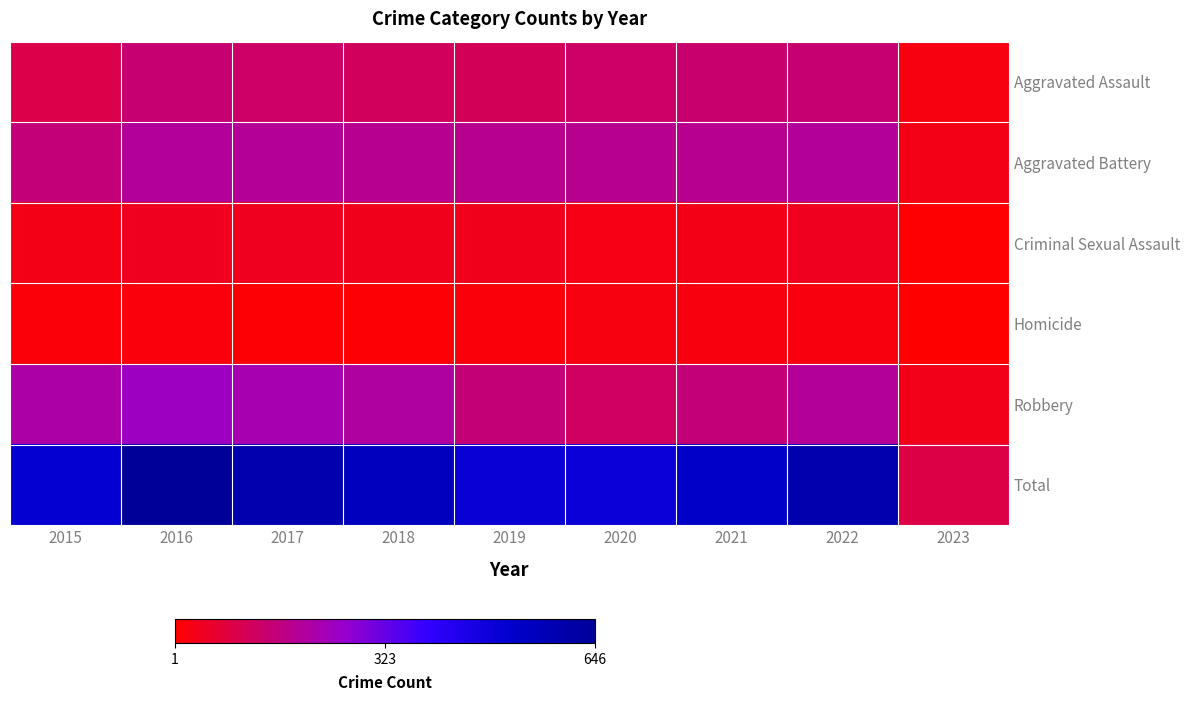

At which category is the sum across all series the highest?

2016